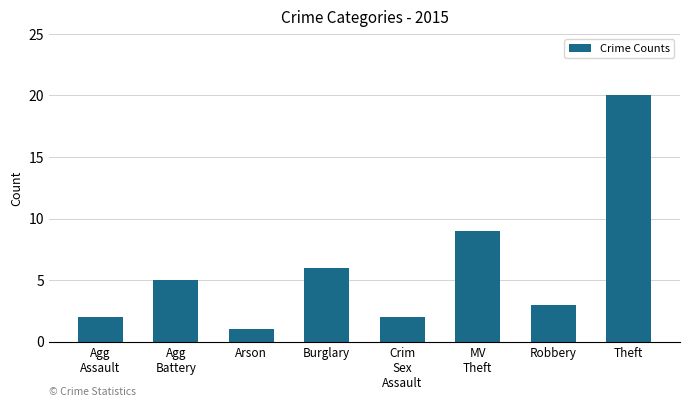

What is the ratio of the value at MV
Theft to the value at Crim
Sex
Assault?

4.5